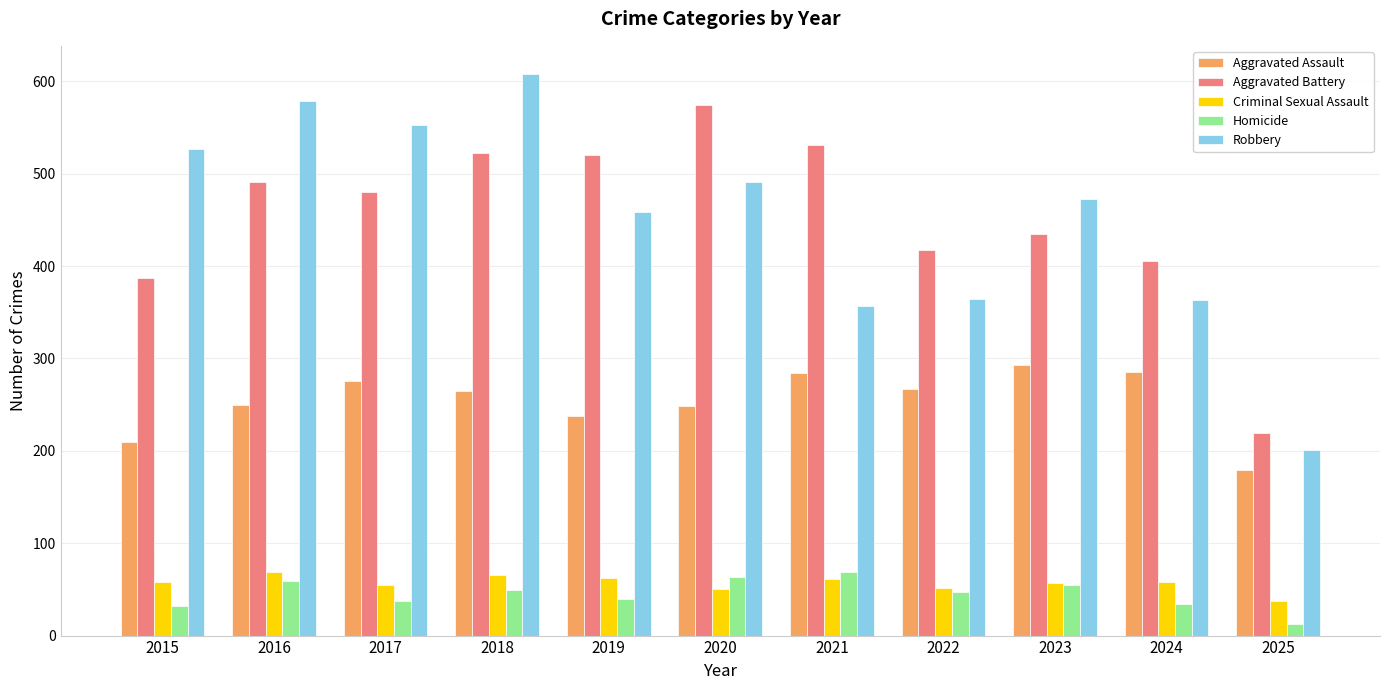

What is the spread (max minus min) of values at 2025?

207